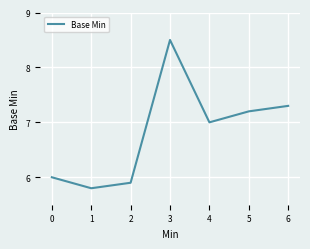

What is the difference between the maximum and minimum values?

2.7